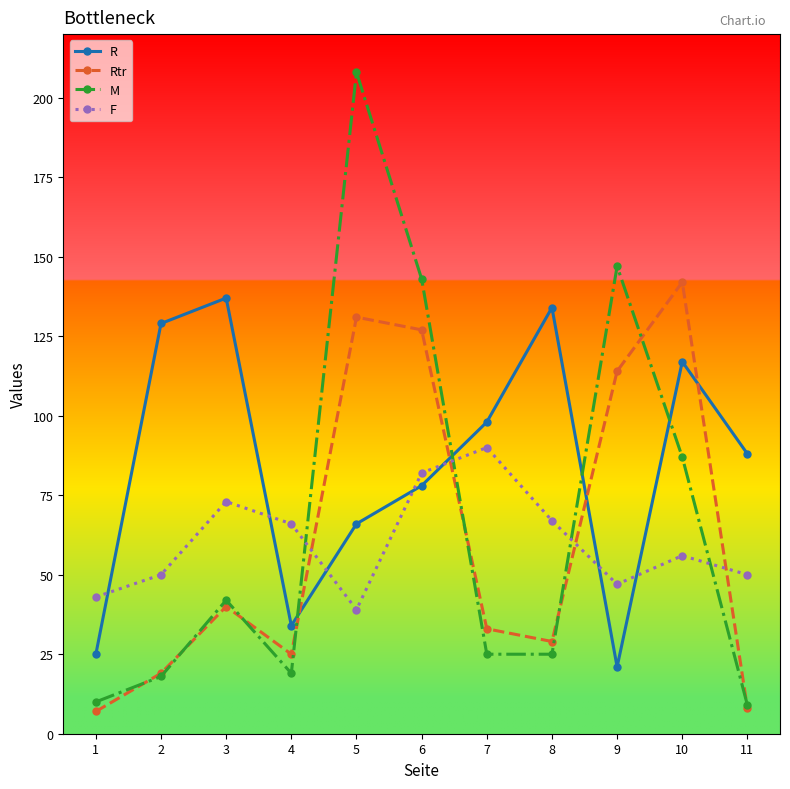

Reading left to right, extract all data points from this chart.

R: 25	129	137	34	66	78	98	134	21	117	88
Rtr: 7	19	40	25	131	127	33	29	114	142	8
M: 10	18	42	19	208	143	25	25	147	87	9
F: 43	50	73	66	39	82	90	67	47	56	50